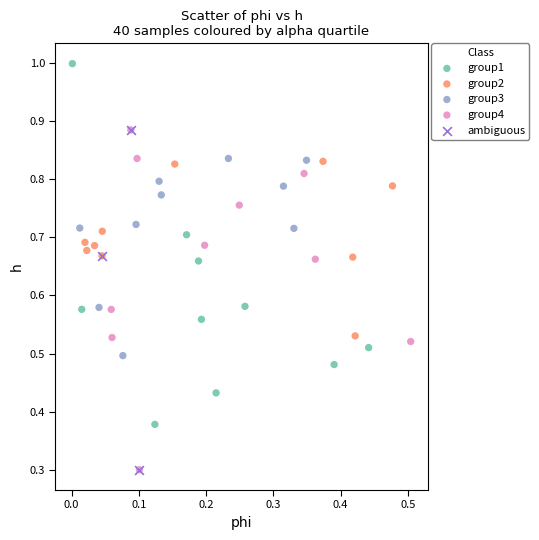

Which series contains the highest Y value?

group1